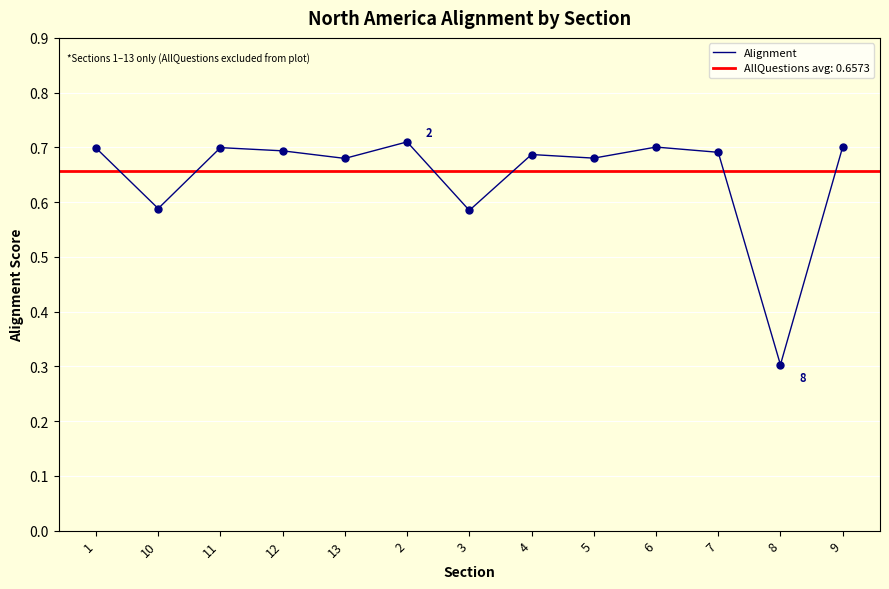

Between 12 and 3, which is larger?

12